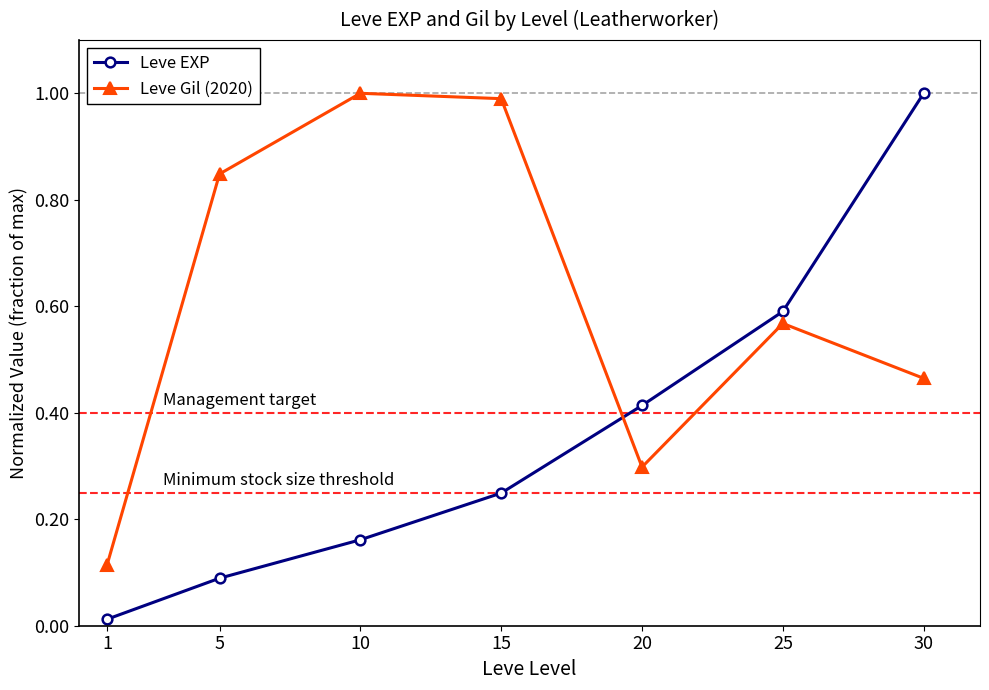

What is the total value across all series at 30?

1.5